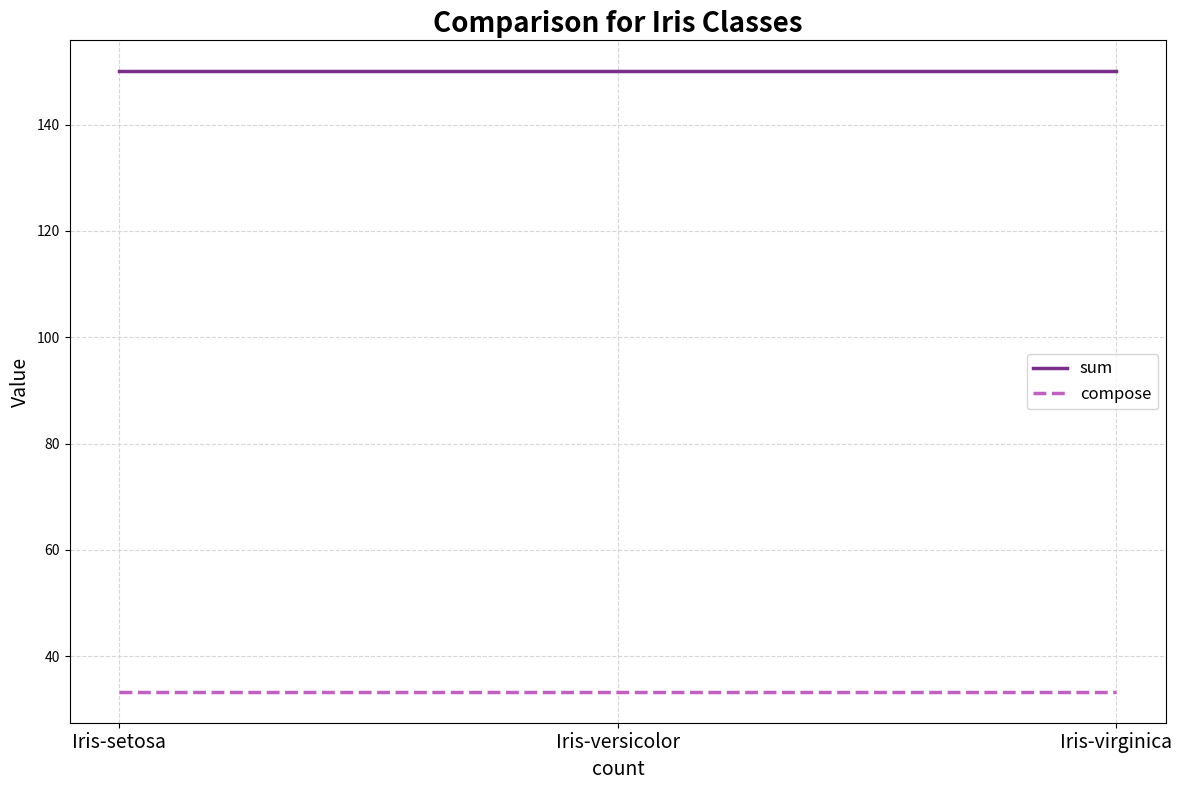

Read the compose value at Iris-setosa.

33.3